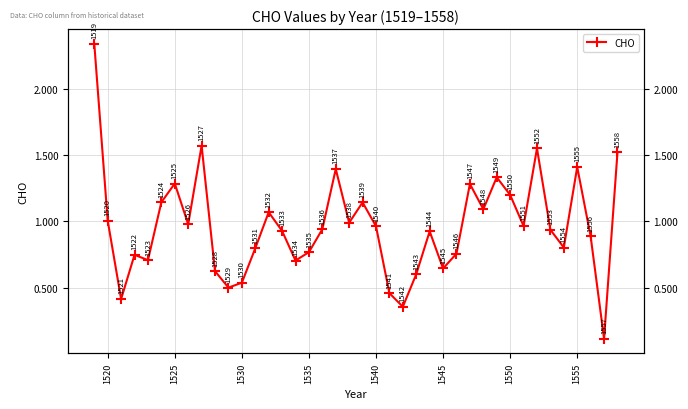

Is it true that the value at 1560 is 1.1?

False